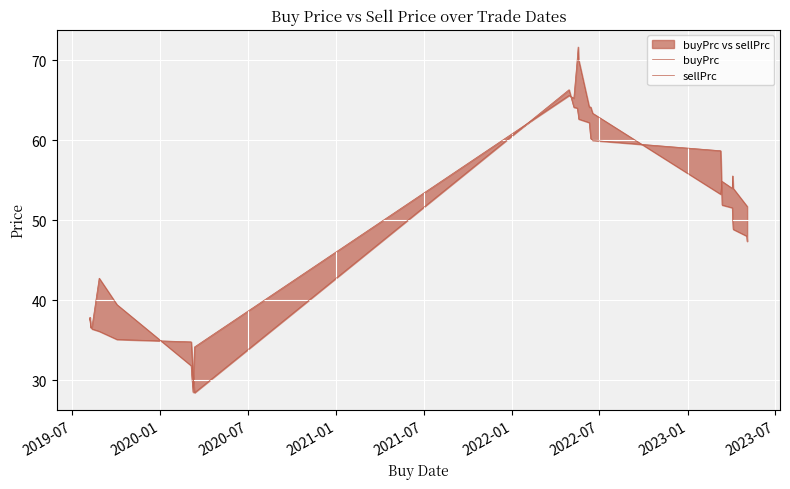

How many intersections are there between buyPrc and sellPrc?

8